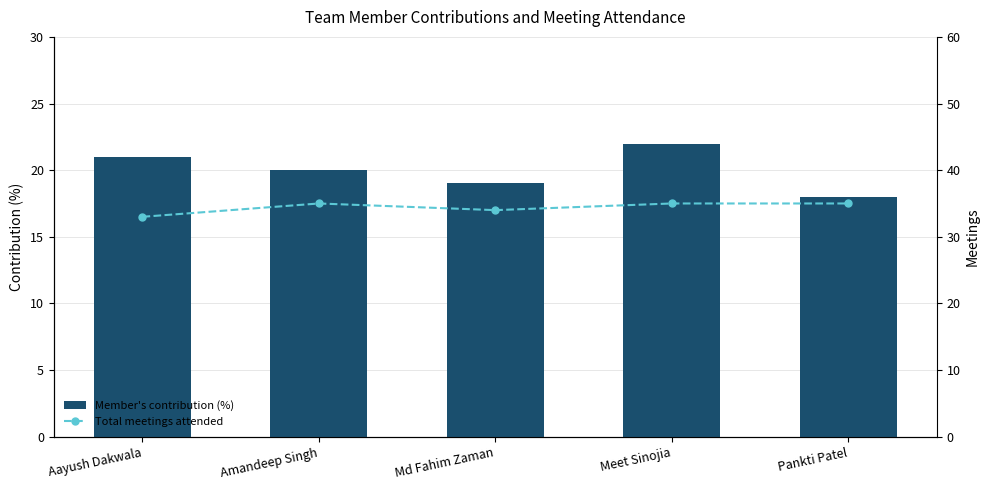

What is the average value of the Member's contribution (%) series?

20